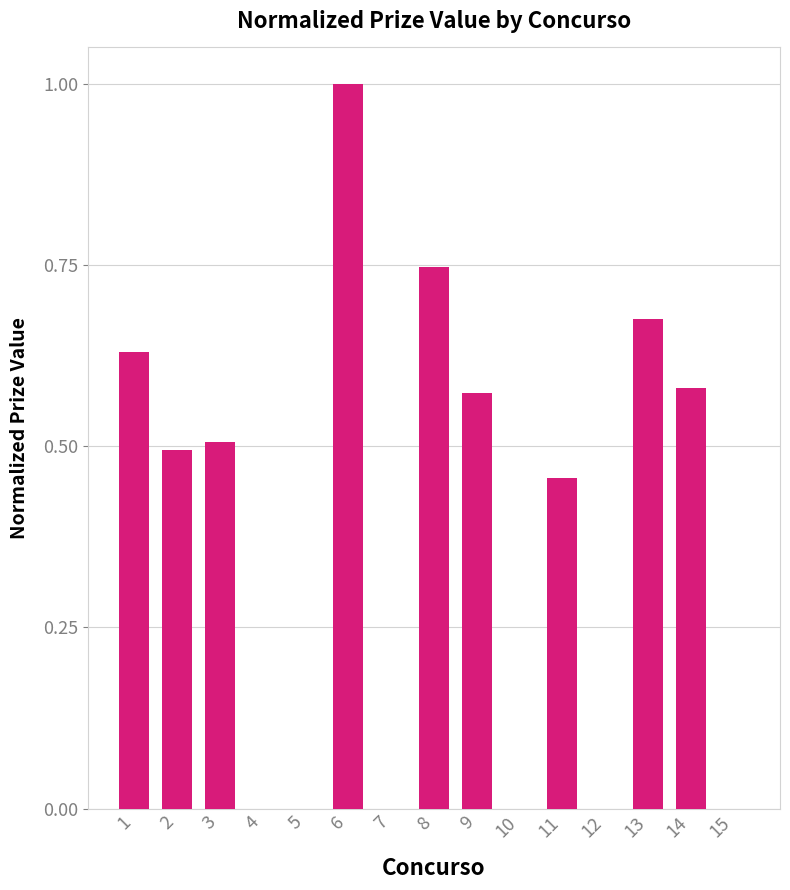

Are the bars horizontal?

No